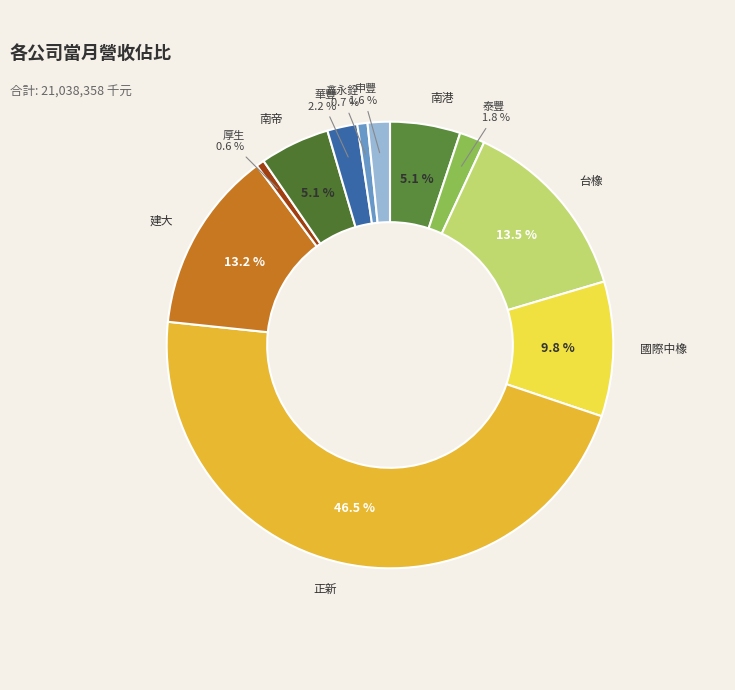

Is it true that 正新 is 37% of the pie?

False